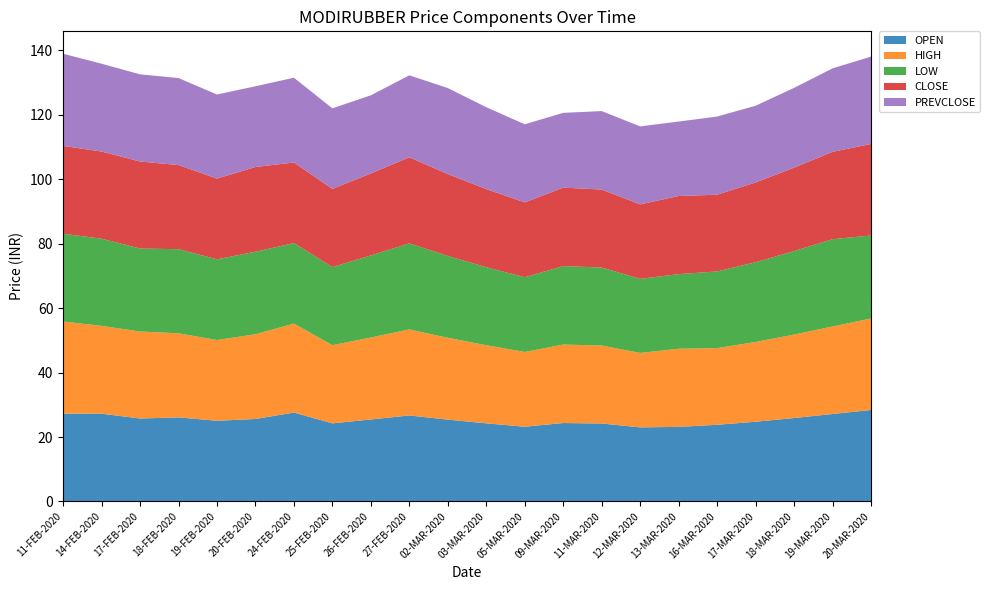

Reading right to left, transcribe all the data shown in this chart.

OPEN: 20-MAR-2020=28.4	19-MAR-2020=27.1	18-MAR-2020=25.9	17-MAR-2020=24.8	16-MAR-2020=23.8	13-MAR-2020=23.1	12-MAR-2020=23.0	11-MAR-2020=24.2	09-MAR-2020=24.4	05-MAR-2020=23.2	03-MAR-2020=24.2	02-MAR-2020=25.4	27-FEB-2020=26.7	26-FEB-2020=25.4	25-FEB-2020=24.2	24-FEB-2020=27.6	20-FEB-2020=25.6	19-FEB-2020=25.1	18-FEB-2020=26.1	17-FEB-2020=25.8	14-FEB-2020=27.2	11-FEB-2020=27.2
HIGH: 20-MAR-2020=28.4	19-MAR-2020=27.1	18-MAR-2020=25.9	17-MAR-2020=24.8	16-MAR-2020=23.8	13-MAR-2020=24.2	12-MAR-2020=23.1	11-MAR-2020=24.2	09-MAR-2020=24.4	05-MAR-2020=23.2	03-MAR-2020=24.2	02-MAR-2020=25.4	27-FEB-2020=26.7	26-FEB-2020=25.4	25-FEB-2020=24.2	24-FEB-2020=27.6	20-FEB-2020=26.3	19-FEB-2020=25.1	18-FEB-2020=26.1	17-FEB-2020=27.0	14-FEB-2020=27.2	11-FEB-2020=28.6
LOW: 20-MAR-2020=25.8	19-MAR-2020=27.1	18-MAR-2020=25.9	17-MAR-2020=24.8	16-MAR-2020=23.8	13-MAR-2020=23.1	12-MAR-2020=23.0	11-MAR-2020=24.2	09-MAR-2020=24.4	05-MAR-2020=23.2	03-MAR-2020=24.2	02-MAR-2020=25.4	27-FEB-2020=26.7	26-FEB-2020=25.4	25-FEB-2020=24.2	24-FEB-2020=25.0	20-FEB-2020=25.6	19-FEB-2020=25.1	18-FEB-2020=26.1	17-FEB-2020=25.8	14-FEB-2020=27.1	11-FEB-2020=27.2
CLOSE: 20-MAR-2020=28.4	19-MAR-2020=27.1	18-MAR-2020=25.9	17-MAR-2020=24.8	16-MAR-2020=23.8	13-MAR-2020=24.2	12-MAR-2020=23.1	11-MAR-2020=24.2	09-MAR-2020=24.4	05-MAR-2020=23.2	03-MAR-2020=24.2	02-MAR-2020=25.4	27-FEB-2020=26.7	26-FEB-2020=25.4	25-FEB-2020=24.2	24-FEB-2020=25.0	20-FEB-2020=26.3	19-FEB-2020=25.1	18-FEB-2020=26.1	17-FEB-2020=27.0	14-FEB-2020=27.1	11-FEB-2020=27.2
PREVCLOSE: 20-MAR-2020=27.1	19-MAR-2020=25.9	18-MAR-2020=24.8	17-MAR-2020=23.8	16-MAR-2020=24.2	13-MAR-2020=23.1	12-MAR-2020=24.2	11-MAR-2020=24.4	09-MAR-2020=23.2	05-MAR-2020=24.2	03-MAR-2020=25.4	02-MAR-2020=26.7	27-FEB-2020=25.4	26-FEB-2020=24.2	25-FEB-2020=25.0	24-FEB-2020=26.3	20-FEB-2020=25.1	19-FEB-2020=26.1	18-FEB-2020=27.0	17-FEB-2020=27.1	14-FEB-2020=27.2	11-FEB-2020=28.6